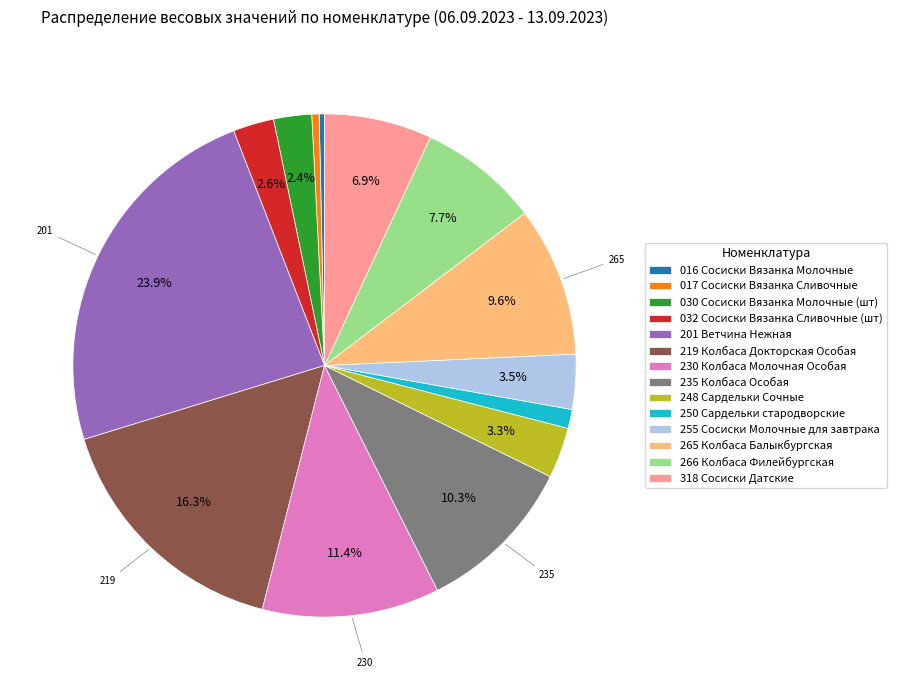

Which category has the biggest portion of the pie?

201 Ветчина Нежная